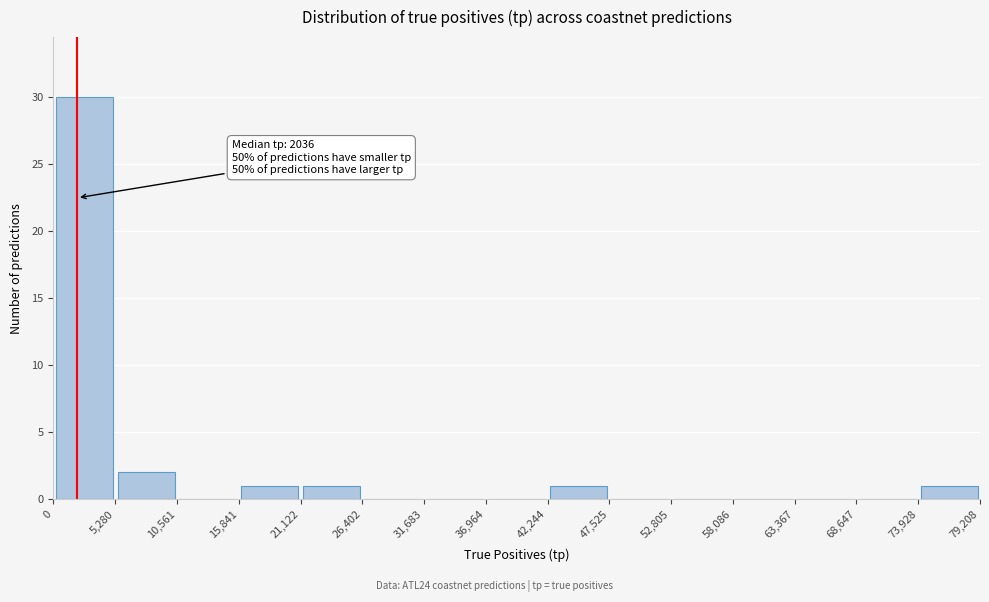

Which range on the x-axis has the tallest bar?

0 to 5,280